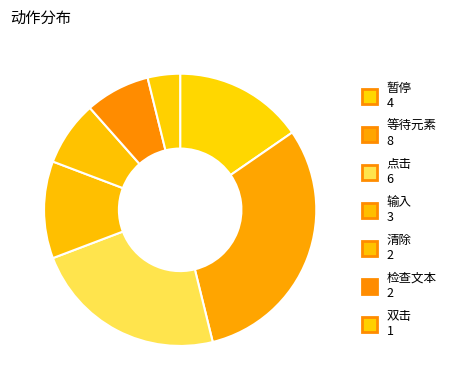

Is the sum of 输入 and 暂停 greater than half?

No